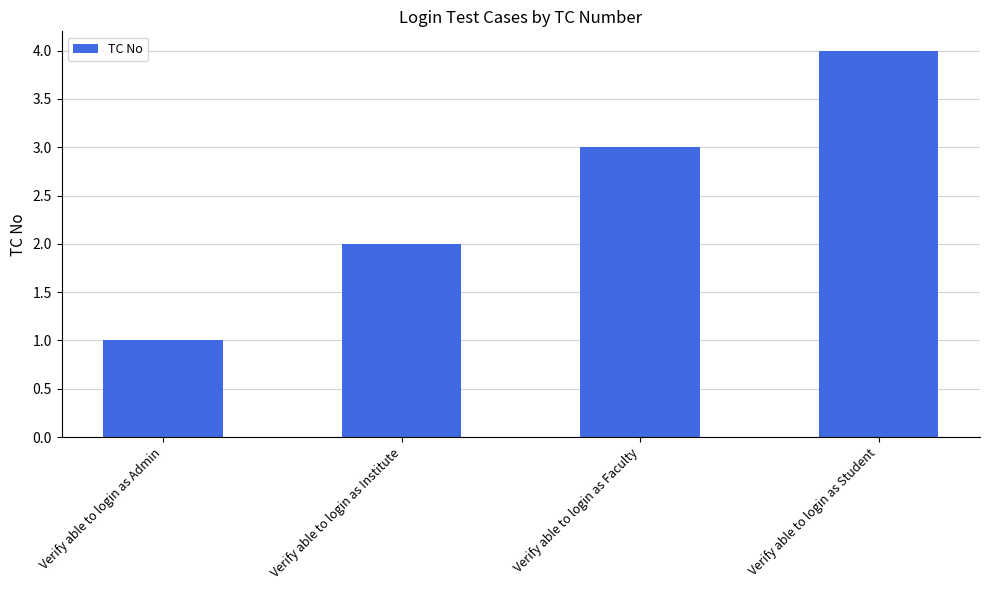

What is the sum of all values?

10